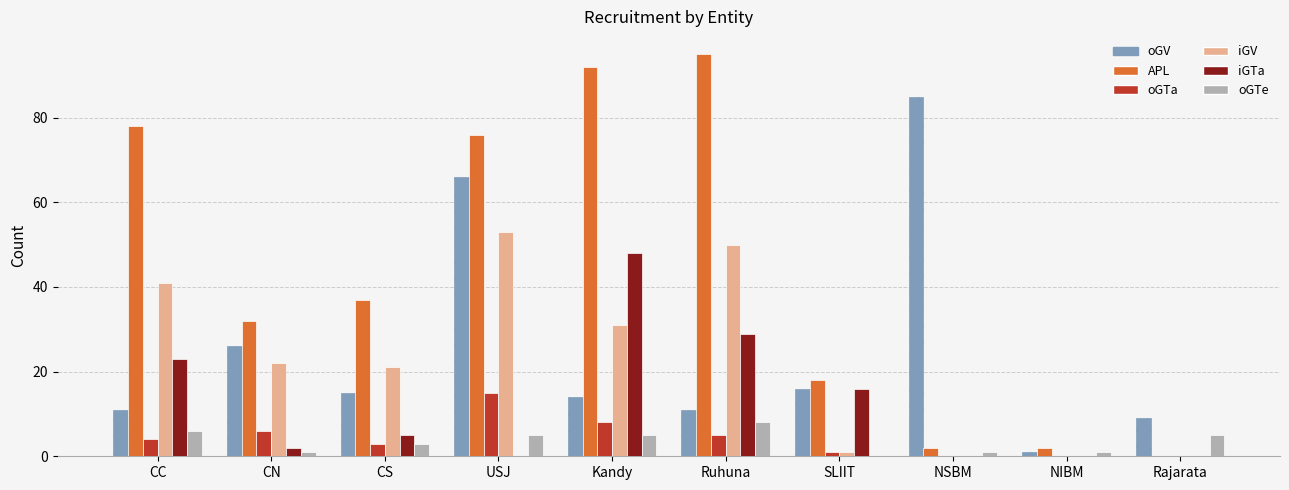

Which series changed the most between Kandy and Rajarata?

APL